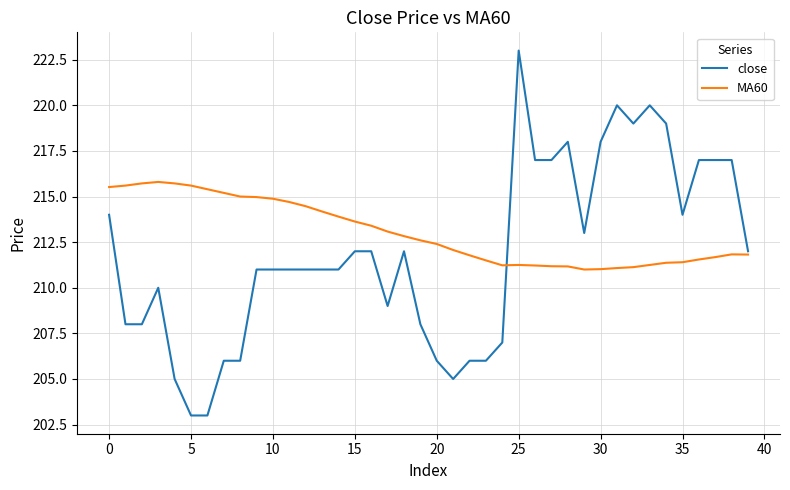

What are all the series names shown in the legend?

close, MA60